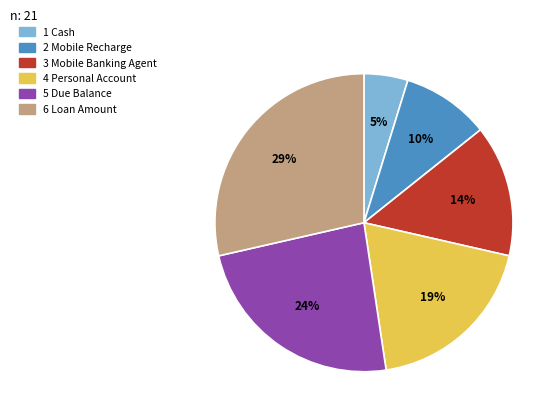

To the nearest percent, what is the average slice percentage?

17%